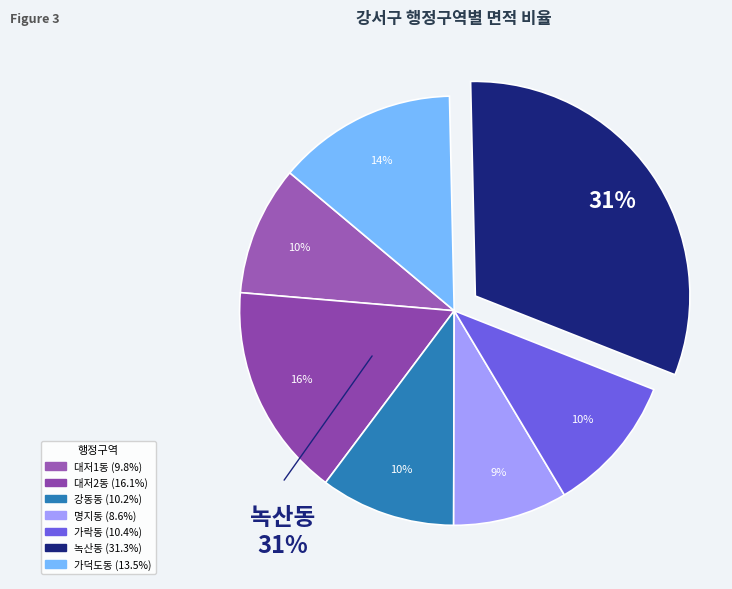

True or false: 대저2동 accounts for 16% of the total.

True